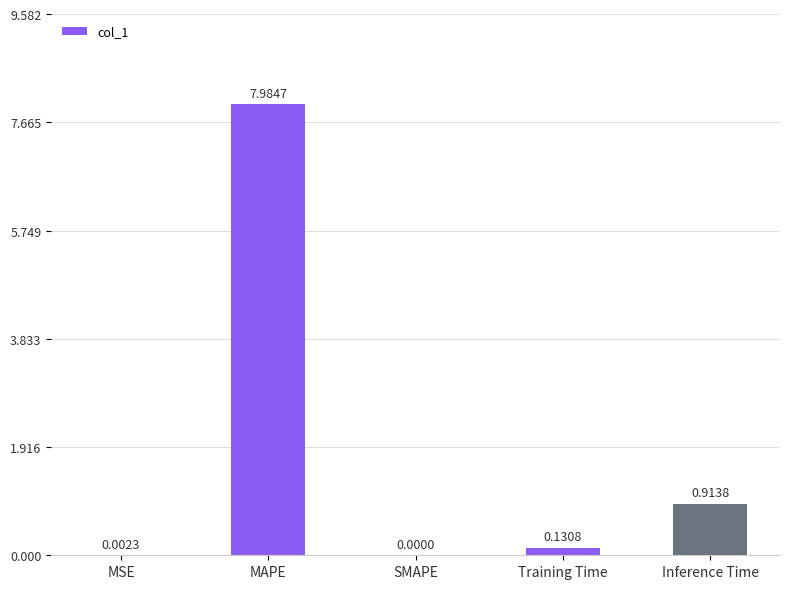

What is the change in value from MSE to Inference Time?

+0.9